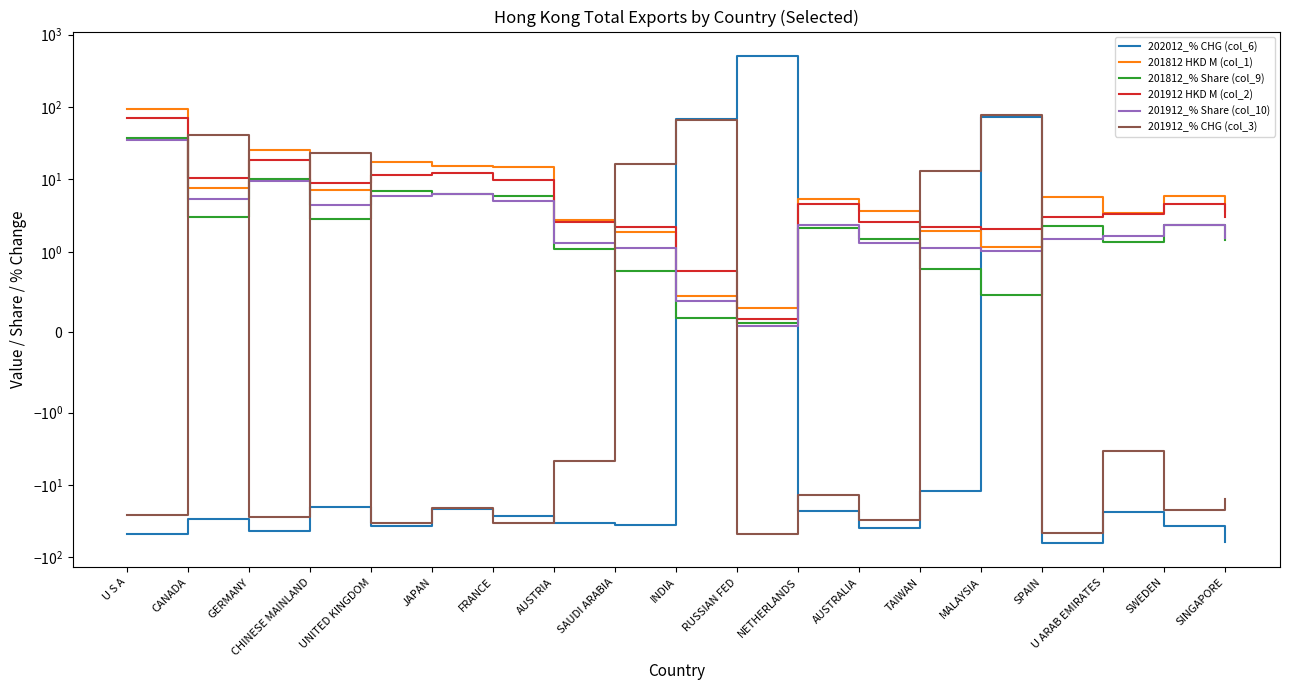

List the labels in order of 202012_% CHG (col_6) value, largest first.

RUSSIAN FED, MALAYSIA, INDIA, TAIWAN, CHINESE MAINLAND, JAPAN, NETHERLANDS, U ARAB EMIRATES, FRANCE, CANADA, AUSTRIA, SAUDI ARABIA, SWEDEN, UNITED KINGDOM, AUSTRALIA, GERMANY, U S A, SINGAPORE, SPAIN